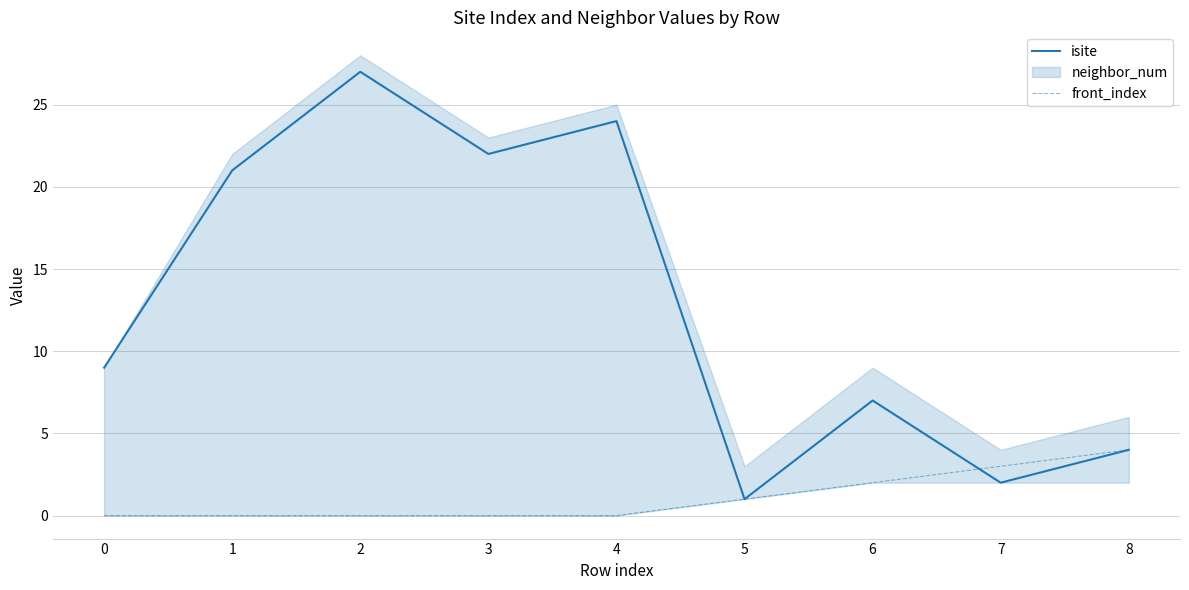

In isite, how many points are higher than both neighbors (excluding endpoints)?

3